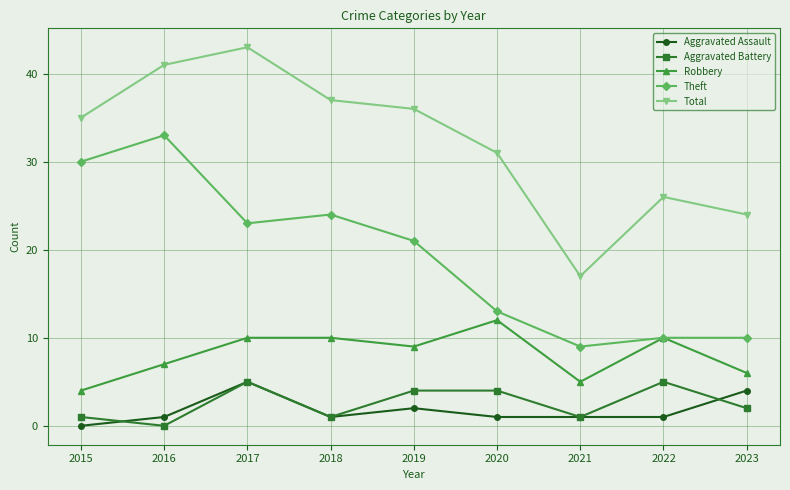

What is the spread (max minus min) of values at 2023?

22